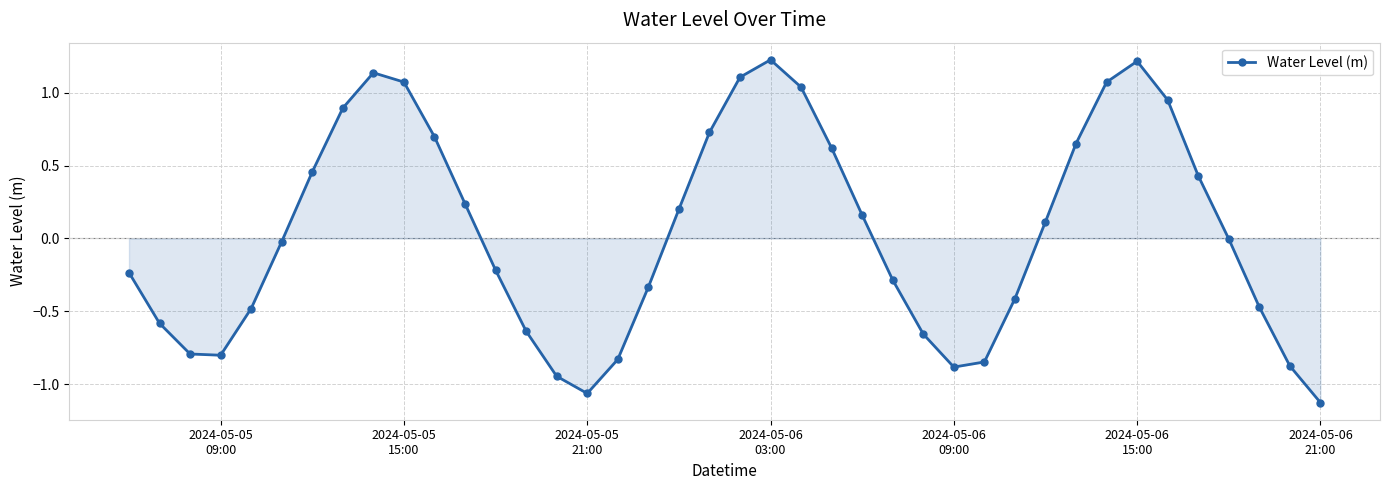

What is the sum of all values?

1.5